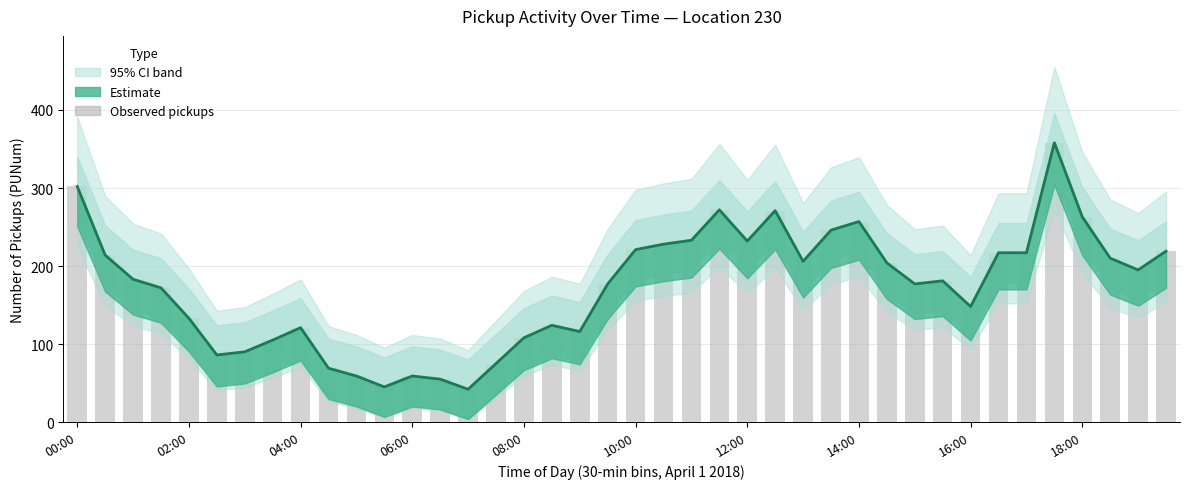

The value of Estimate at 38 is 294. True or false?

False